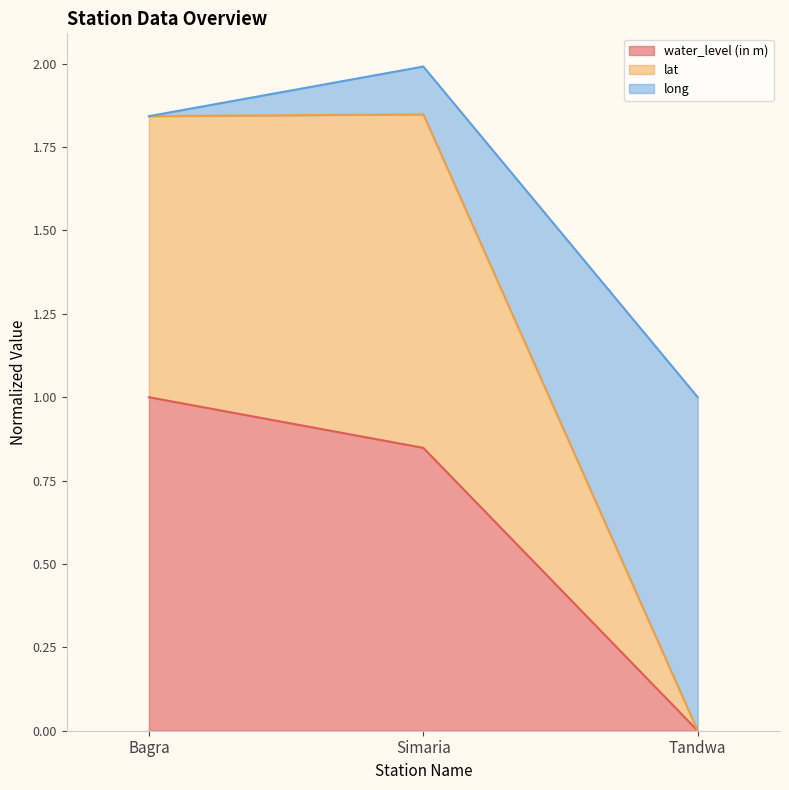

Does the chart have visible grid lines?

No